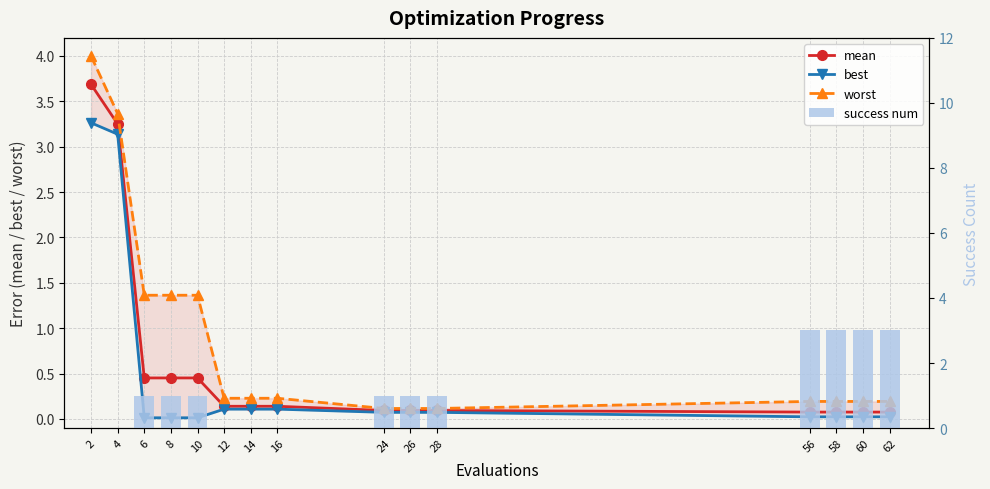

Which has a higher value, 6 or 10?

6